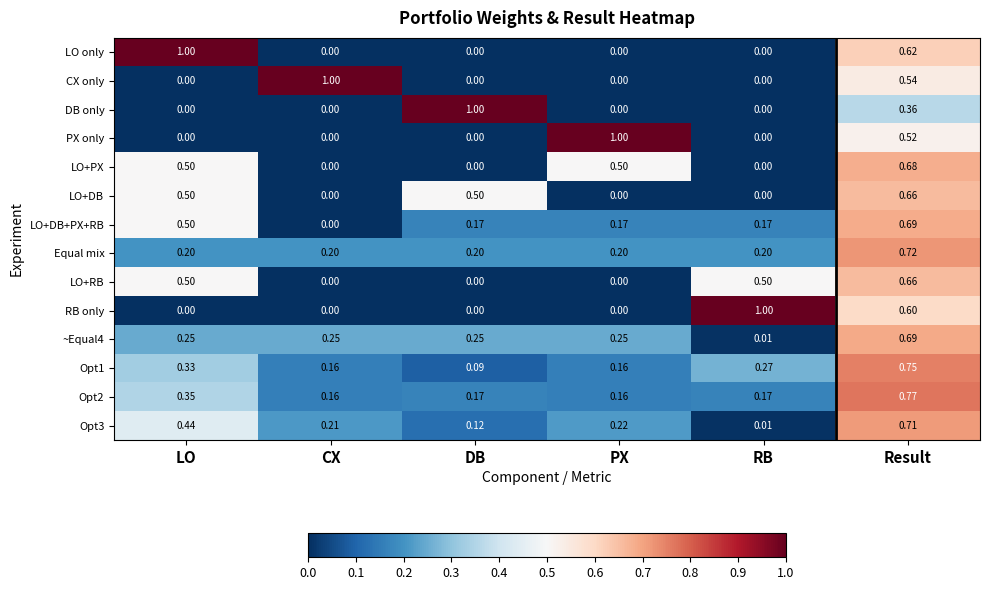

Which category has the highest value in the Opt2 series?

Result